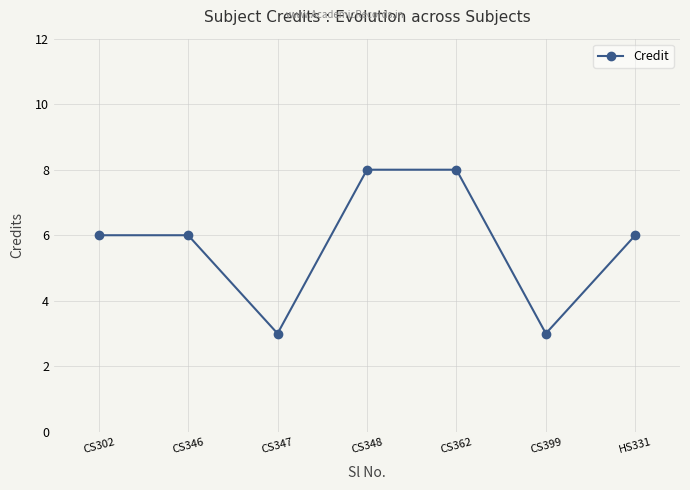

Count the values in the range 3 to 8.

7